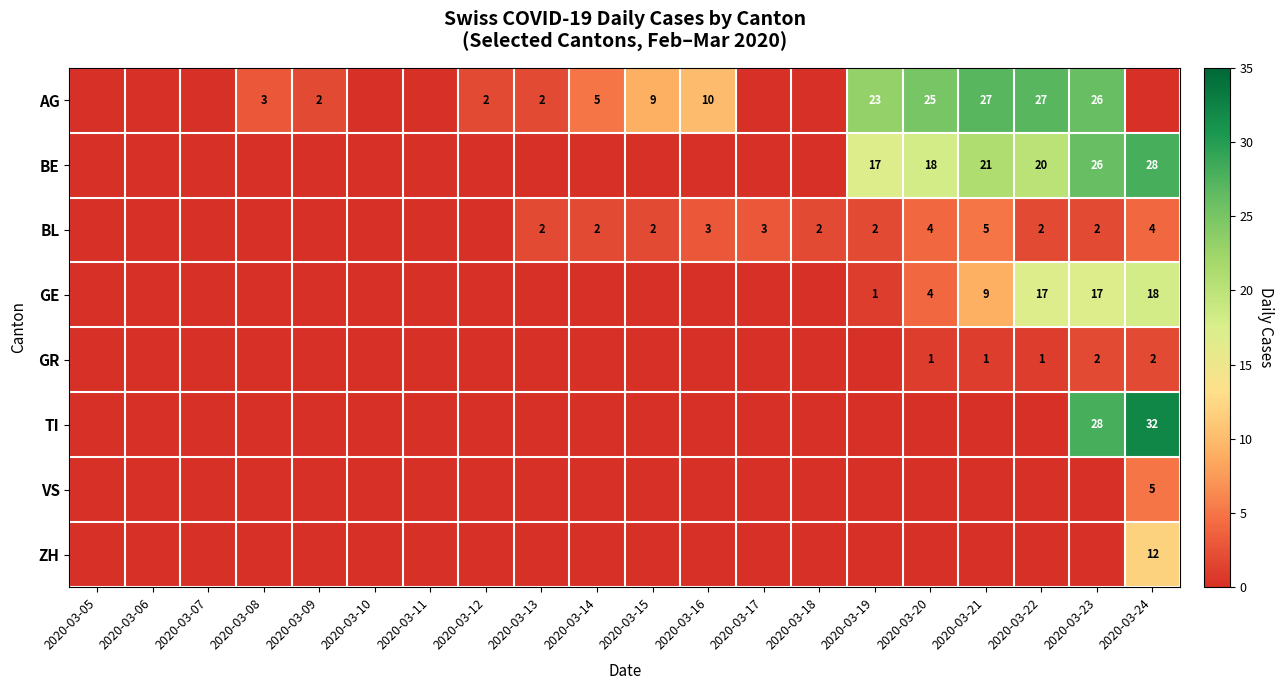

How many categories are shown in the chart?

20